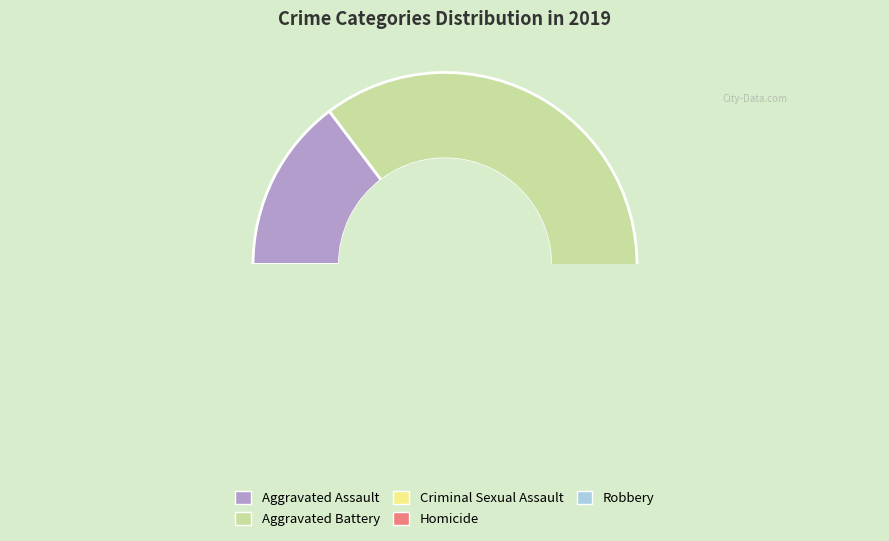

Is it true that Homicide is 1% of the pie?

False